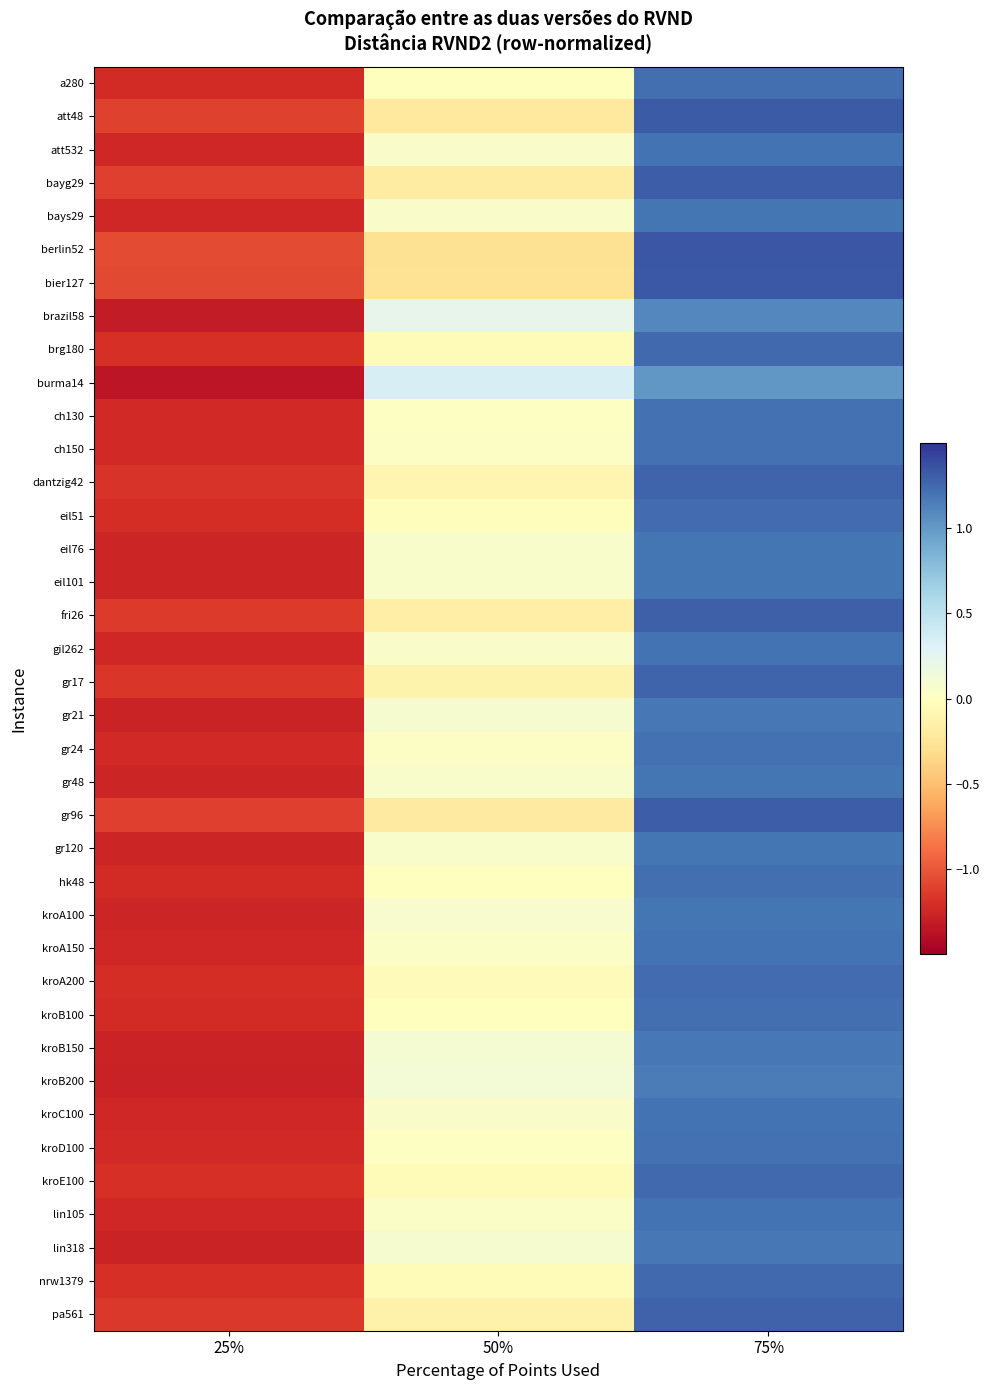

How many series are shown in this chart?

38